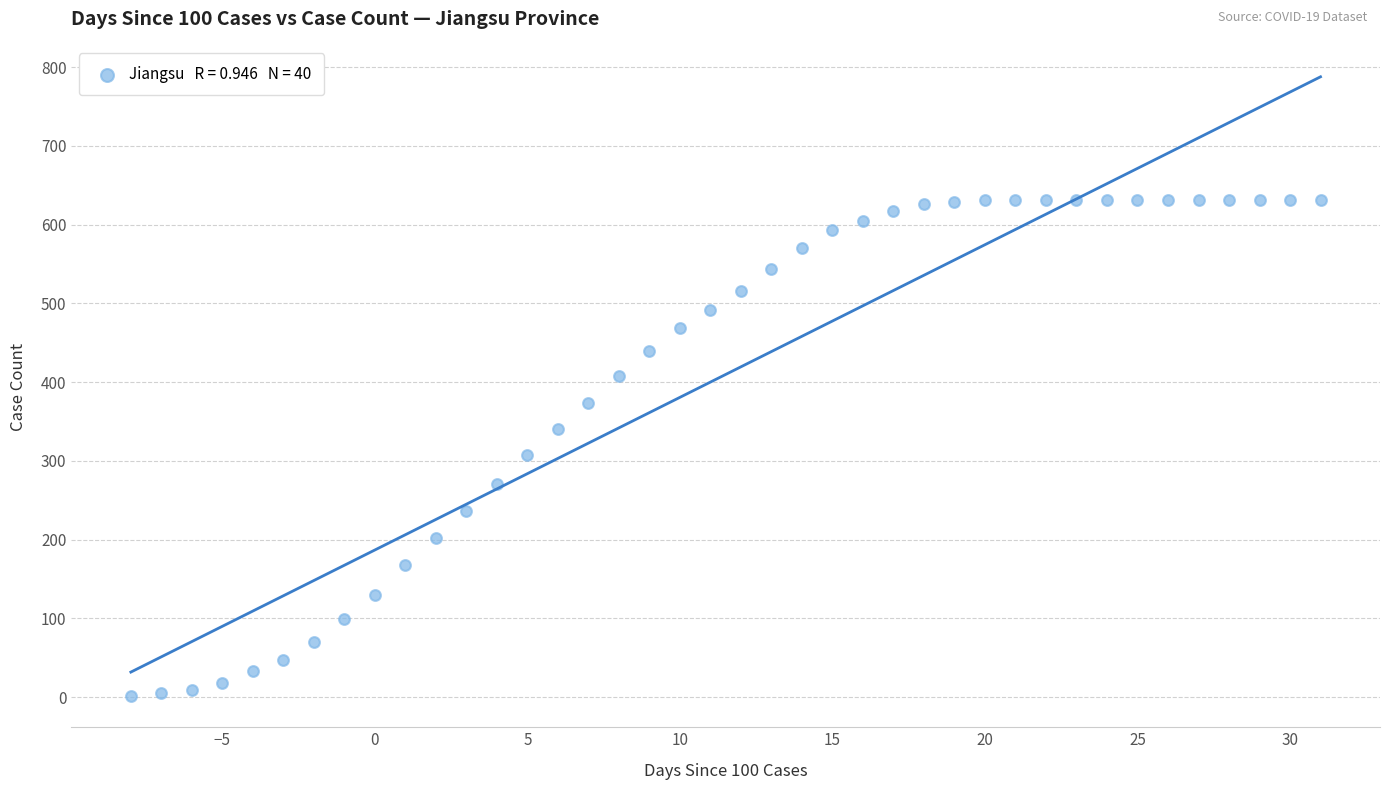

What is the range of Y values (max minus min)?

630